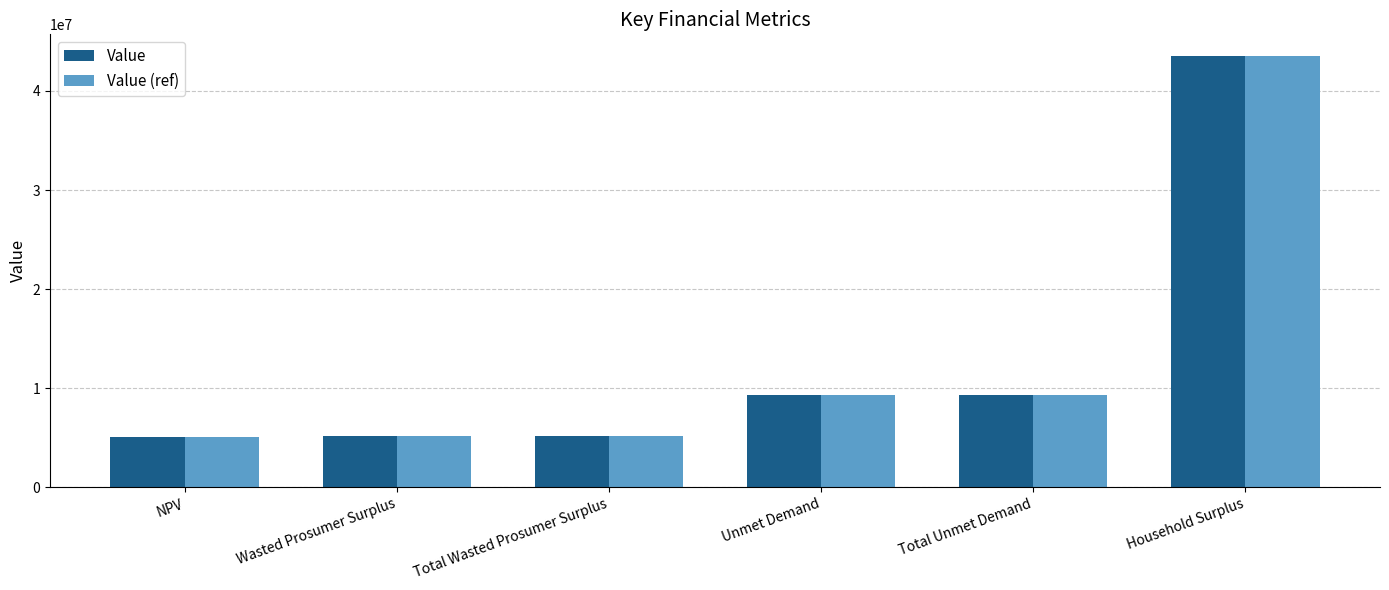

At how many categories does at least one series exceed 25418047?

1